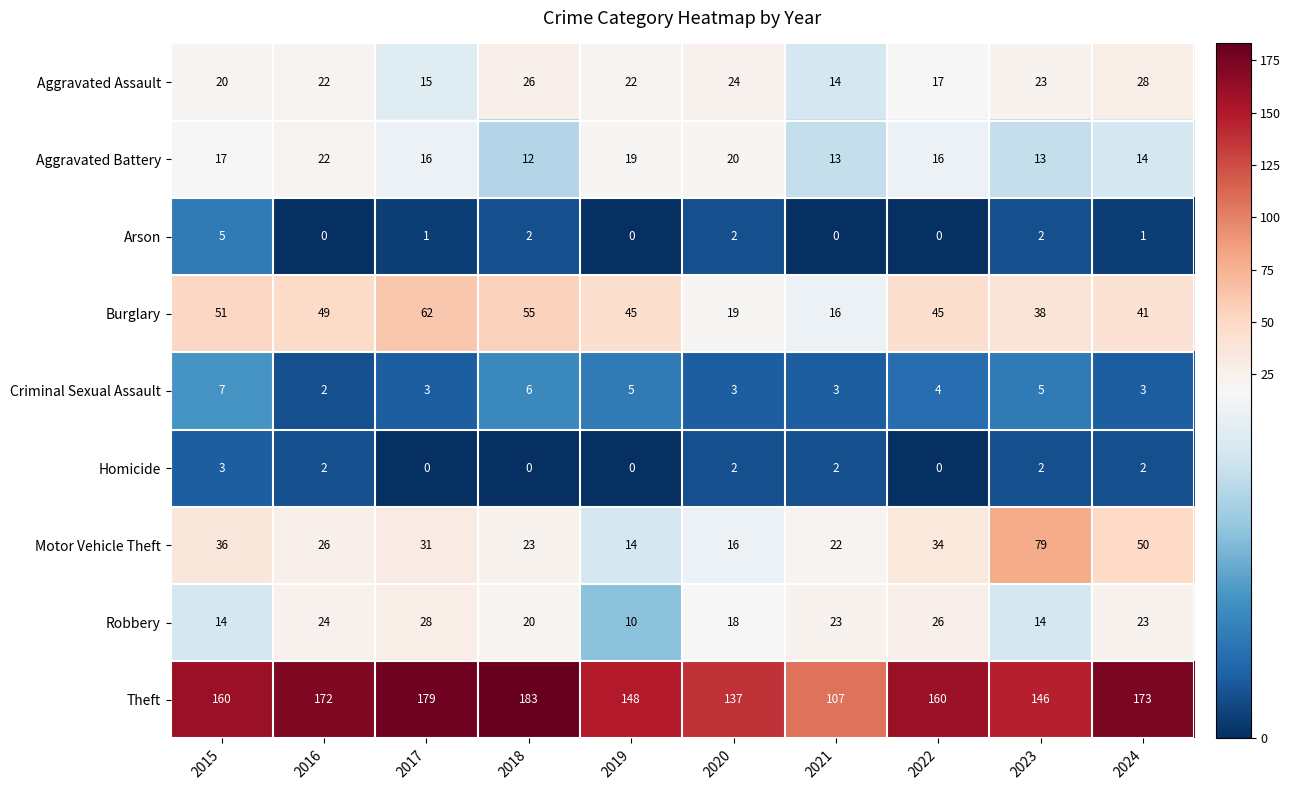

At how many categories does at least one series exceed 167?

4